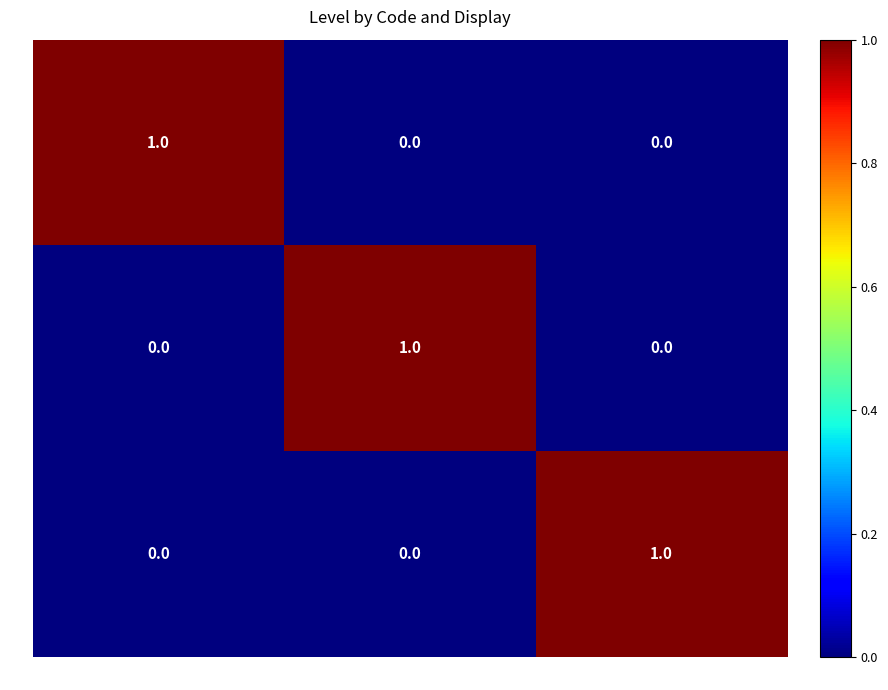

Reading left to right, transcribe all the data shown in this chart.

01: Mobilisé=1	Mobilisable sans ressources humaines=0	Mobilisable avec ressources humaines=0
02: Mobilisé=0	Mobilisable sans ressources humaines=1	Mobilisable avec ressources humaines=0
03: Mobilisé=0	Mobilisable sans ressources humaines=0	Mobilisable avec ressources humaines=1